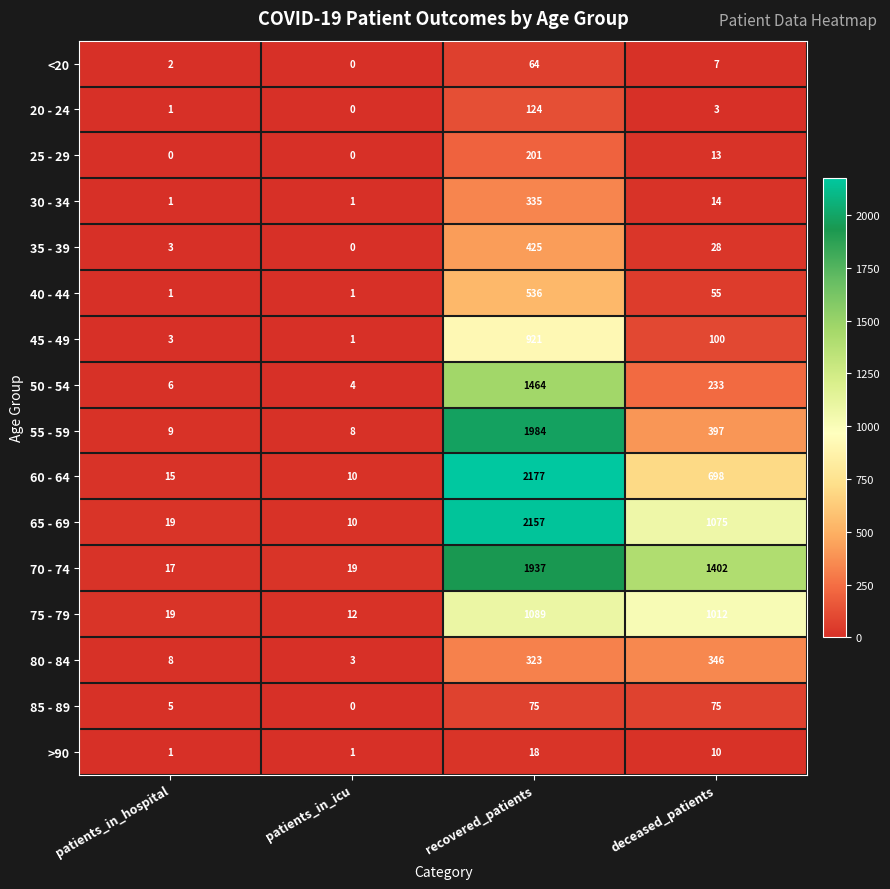

At which category is the sum across all series the highest?

recovered_patients